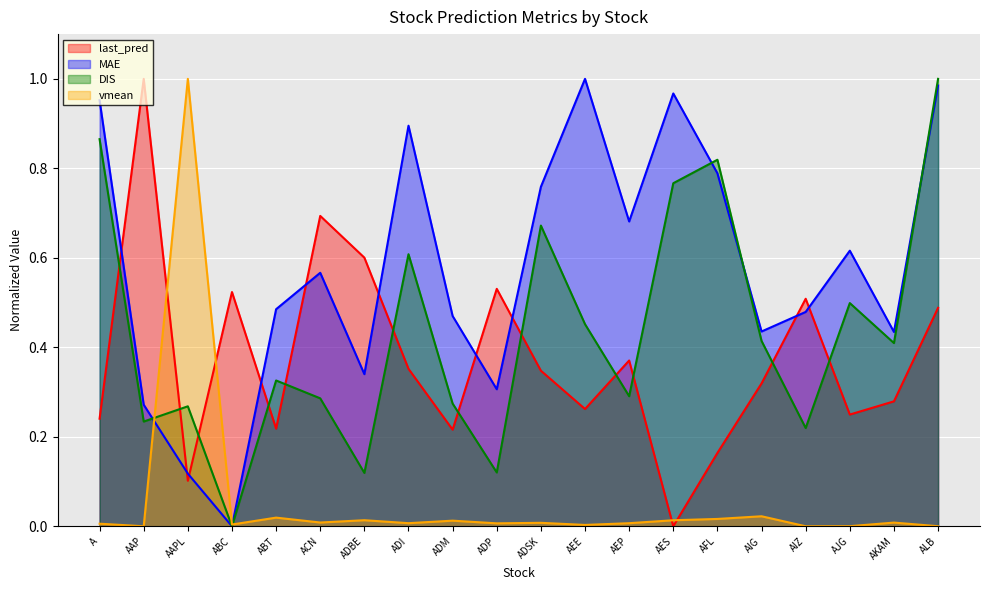

What is the spread (max minus min) of values at ABC?

0.5